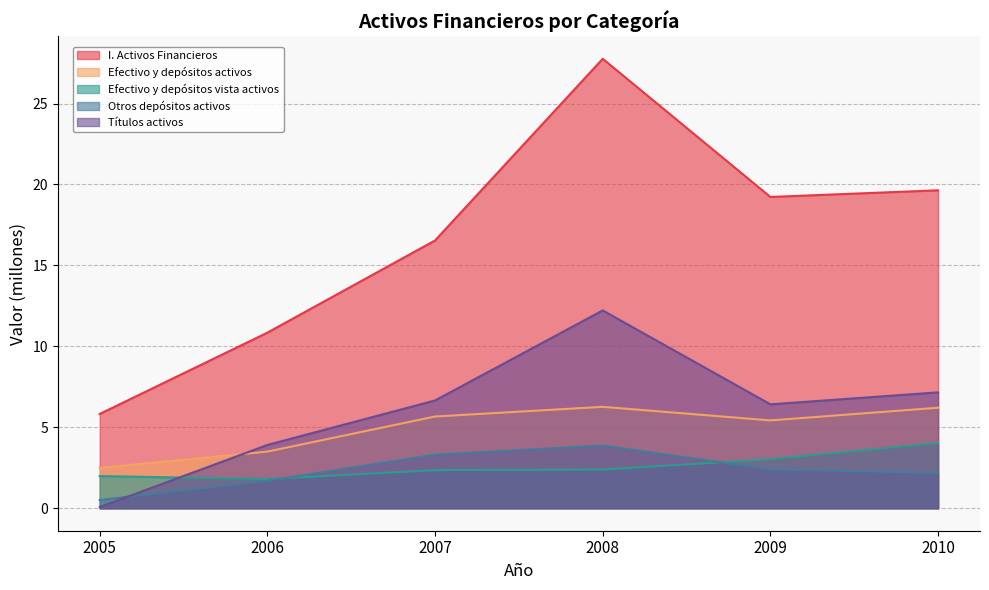

How many values in the Títulos activos series are below 6?

2